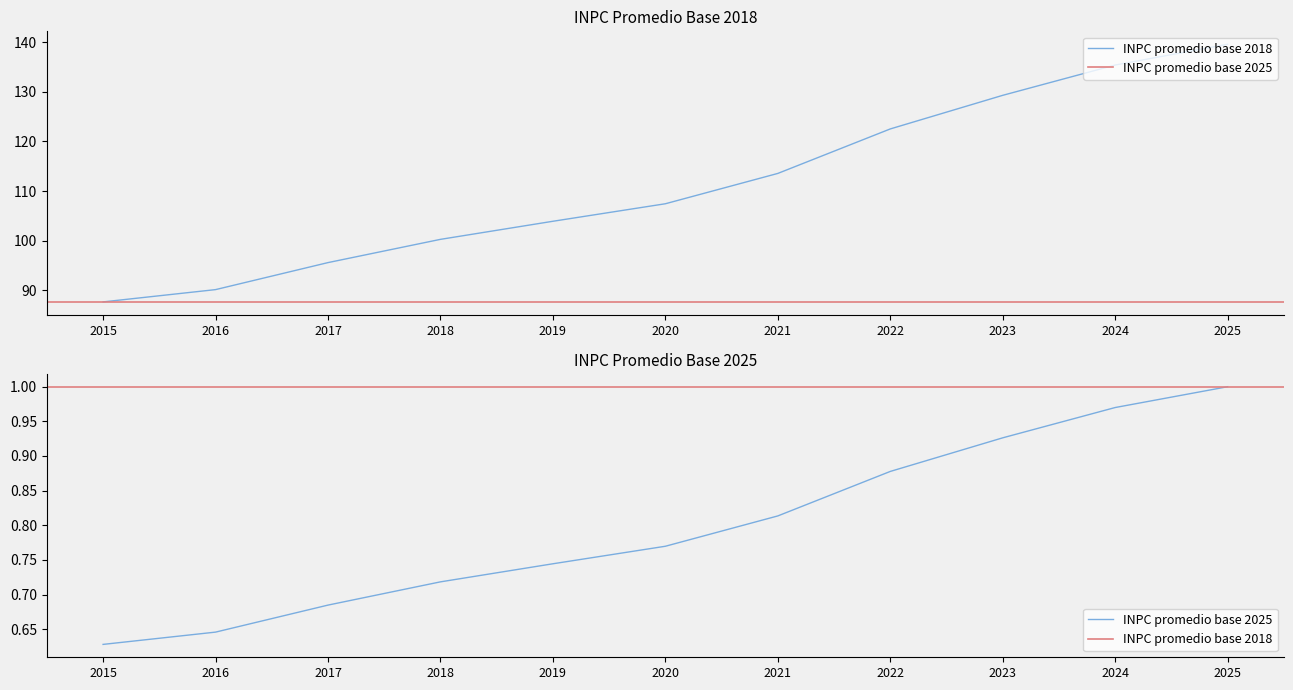

Reading left to right, extract all data points from this chart.

INPC promedio base 2018: 87.7	90.1	95.6	100.3	103.9	107.4	113.5	122.5	129.3	135.4	139.6
INPC promedio base 2025: 0.6	0.6	0.7	0.7	0.7	0.8	0.8	0.9	0.9	1.0	1.0